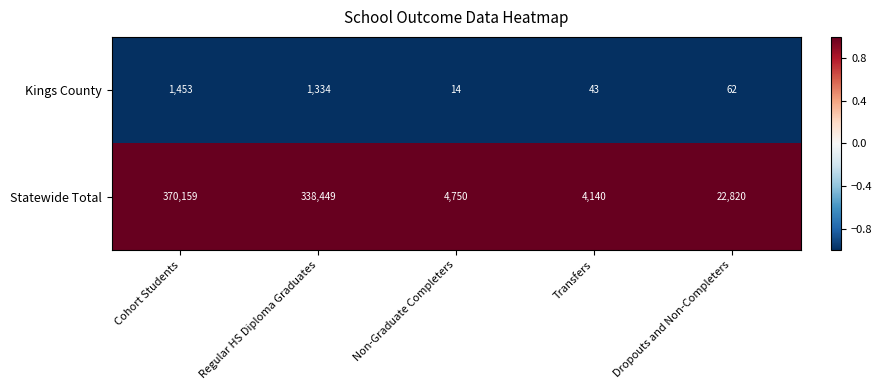

Count the number of data series in this chart.

2